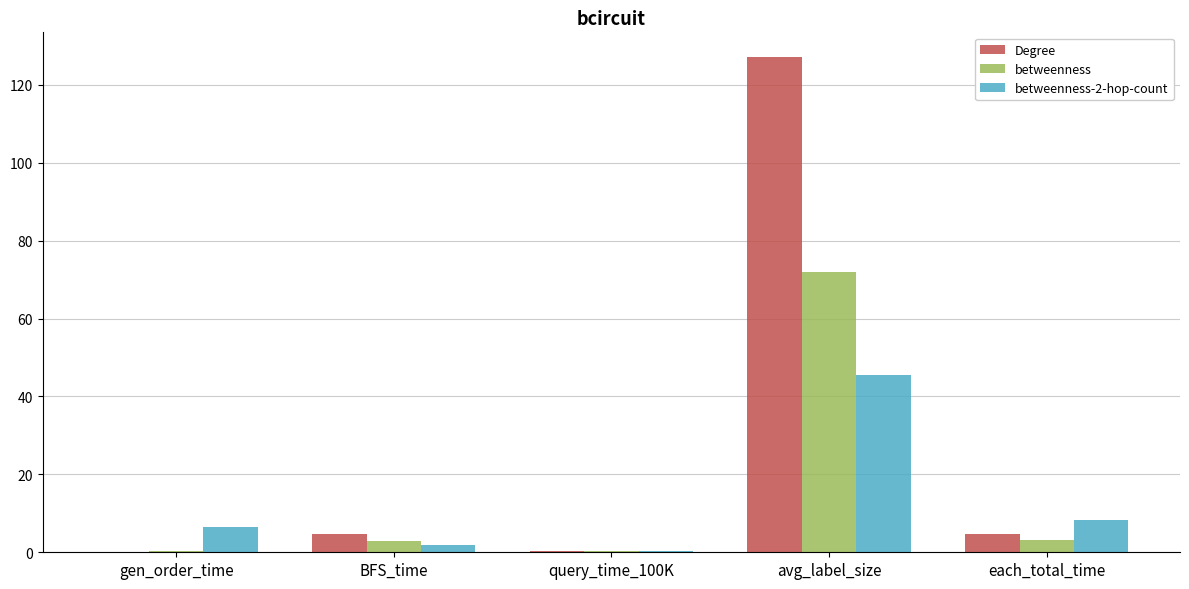

What is the sum of all betweenness-2-hop-count values?

62.3